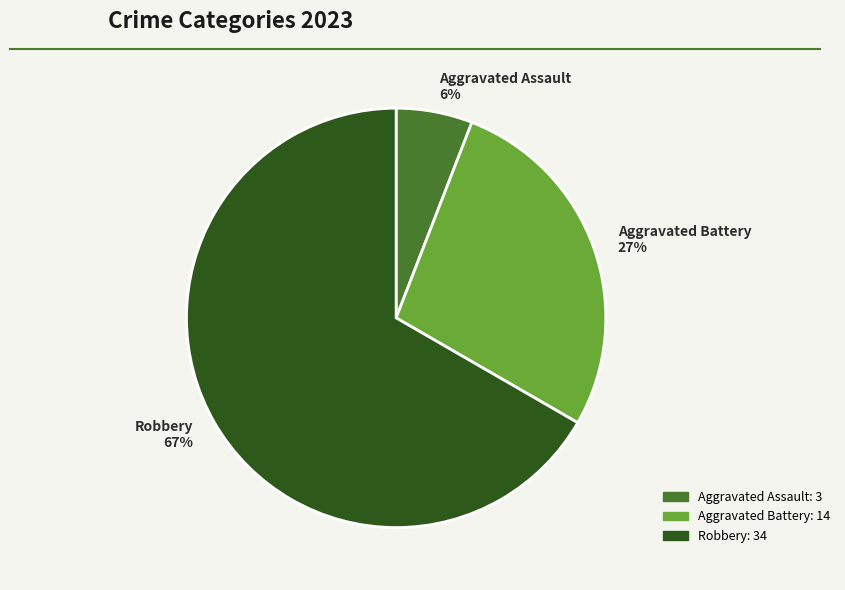

To the nearest percent, what percentage of the pie is Aggravated Battery?

27%